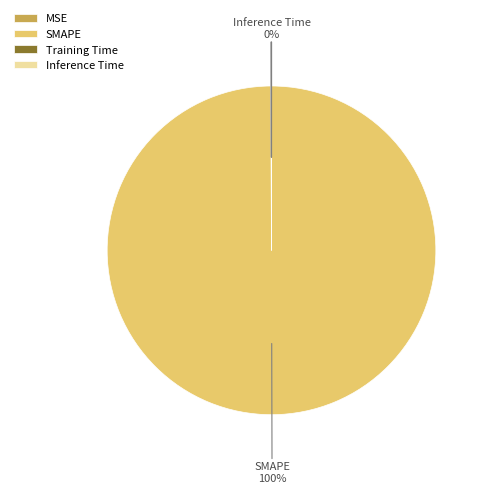

What is the largest slice in the pie chart?

SMAPE